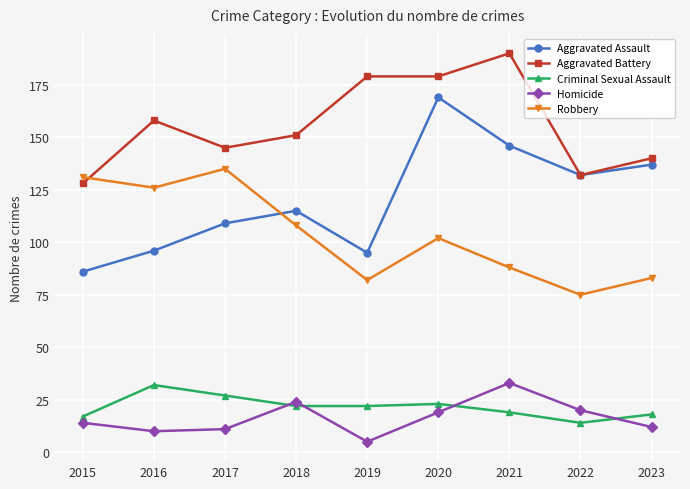

What is the sum of the Aggravated Assault values at 2019 and 2015?

181